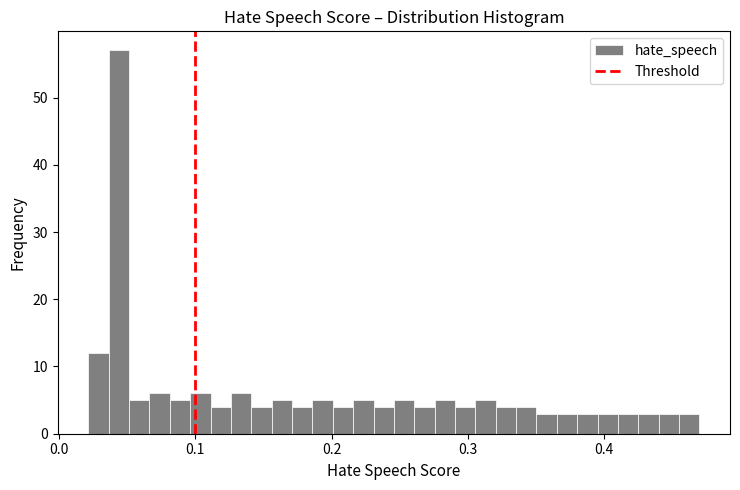

Around what value on the x-axis is the tallest bar? Give the approximate position of its centre, as read against the axis.

0.04